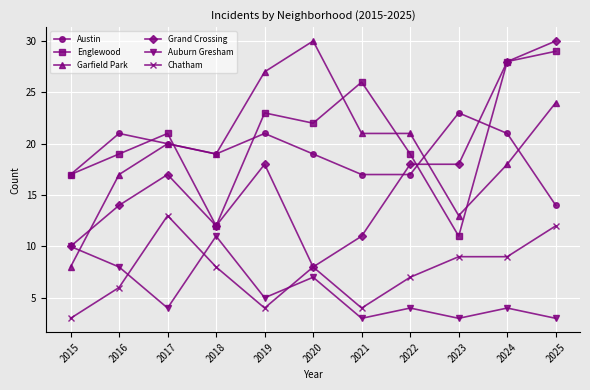

At which category is the sum across all series the highest?

2025